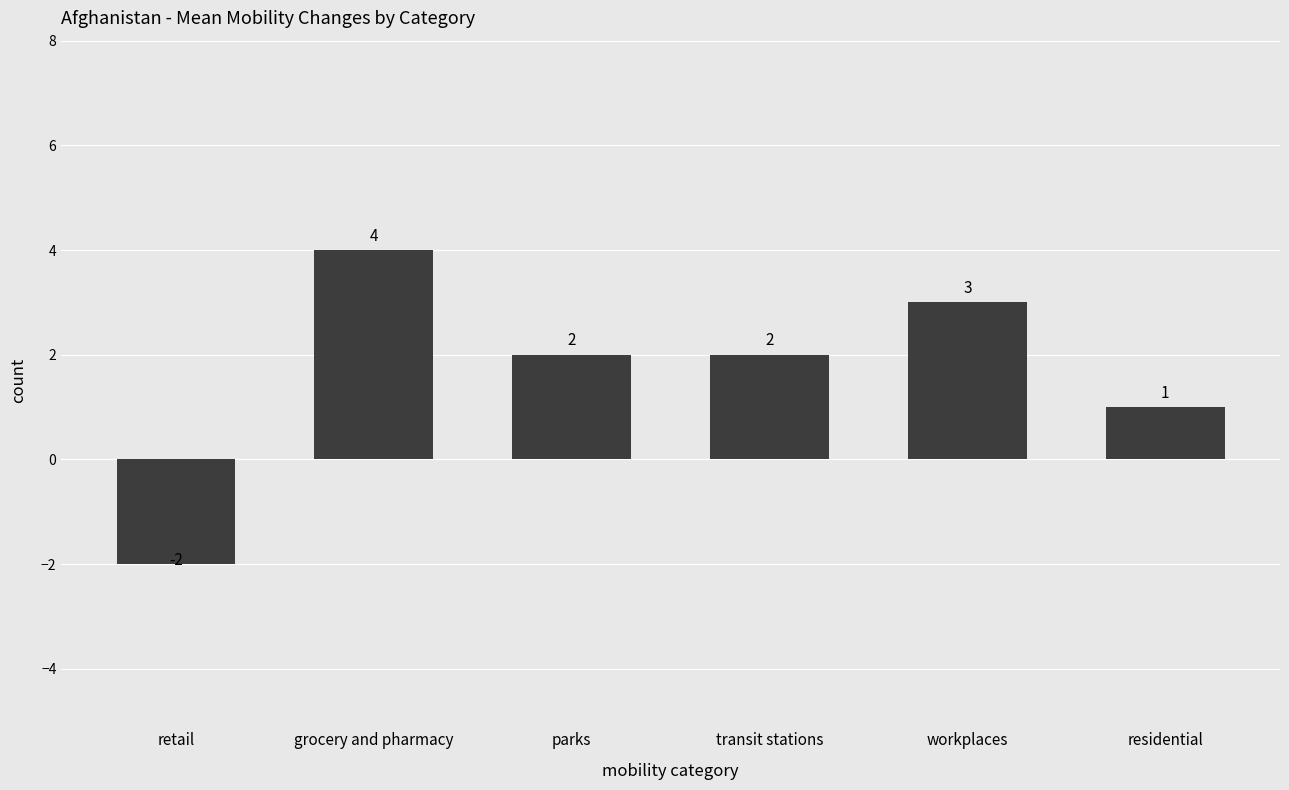

Between parks and workplaces, which is larger?

workplaces